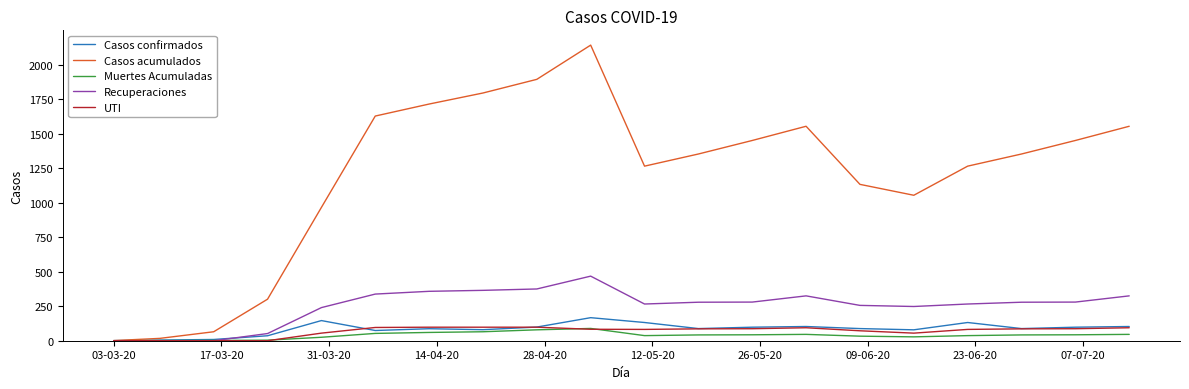

Which series has the widest spread of values?

Casos acumulados